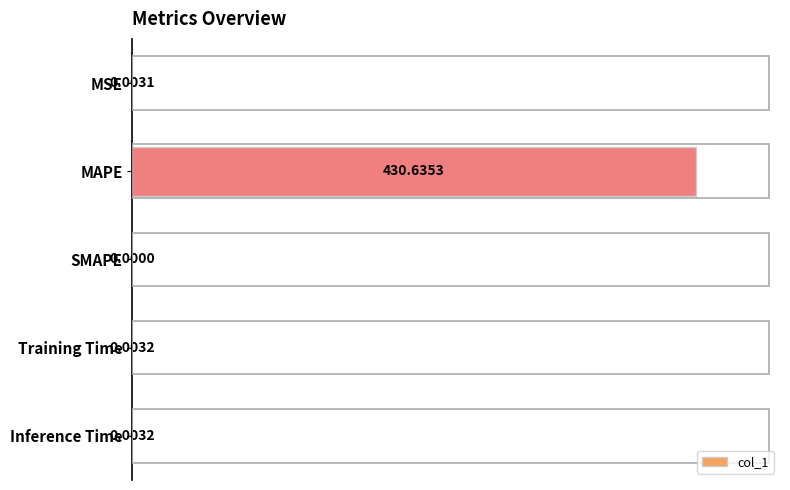

At which label is the value closest to 50?

Training Time